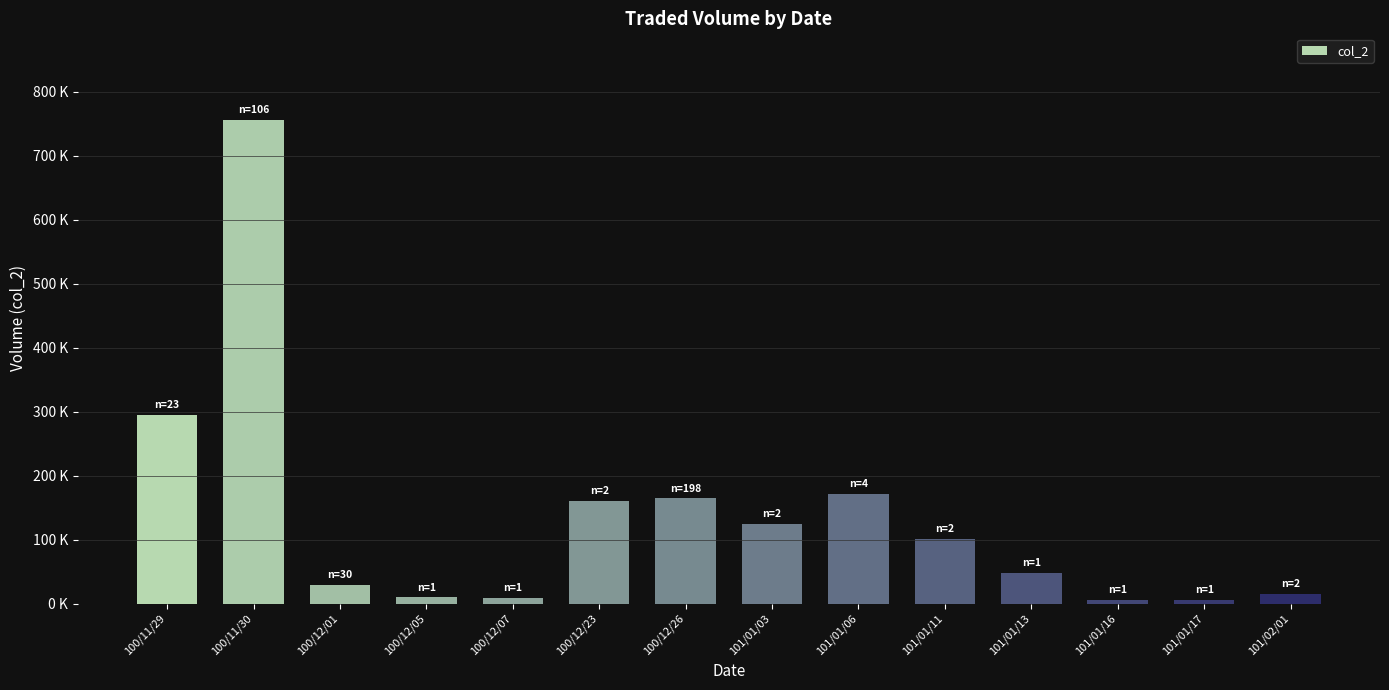

List the labels in order of value, smallest first.

101/01/17, 101/01/16, 100/12/07, 100/12/05, 101/02/01, 100/12/01, 101/01/13, 101/01/11, 101/01/03, 100/12/23, 100/12/26, 101/01/06, 100/11/29, 100/11/30